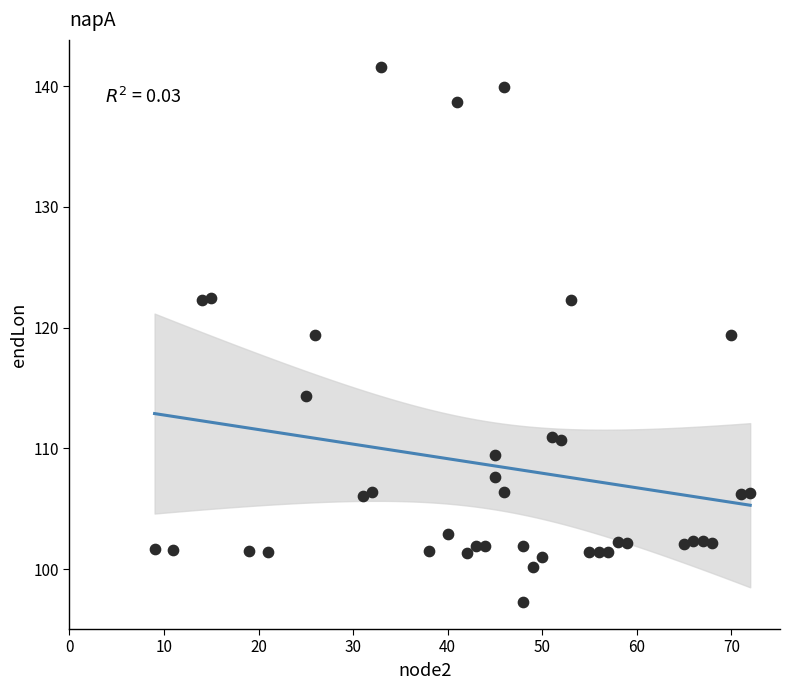

What is the range of Y values (max minus min)?

44.3